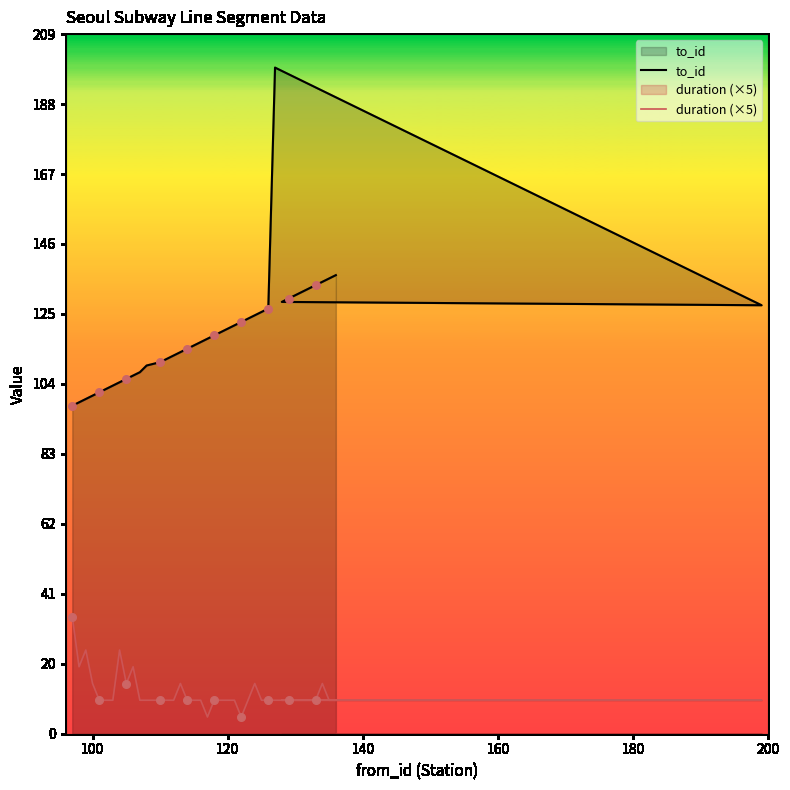

Which series contains the lowest Y value?

duration (×5)